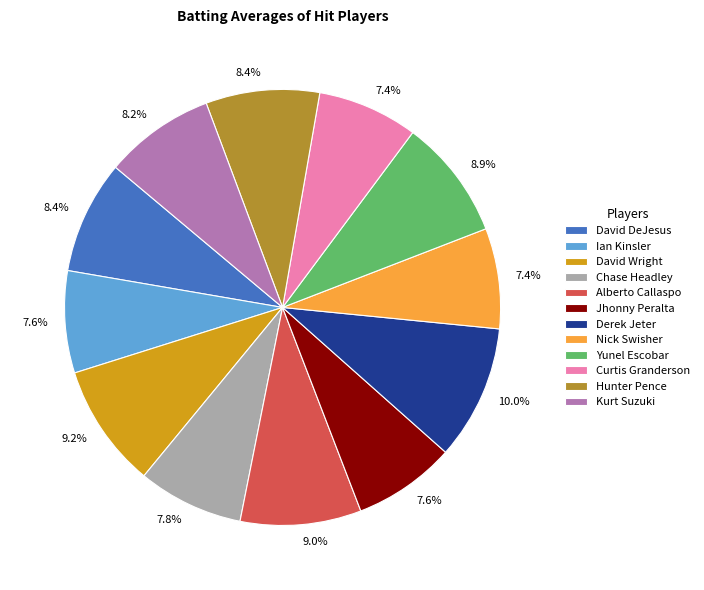

Does Chase Headley represent more than half of the total?

No